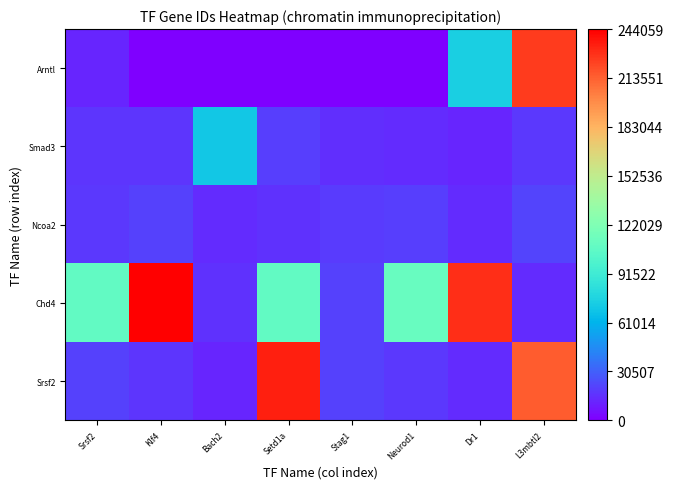

How many categories are shown in the chart?

8